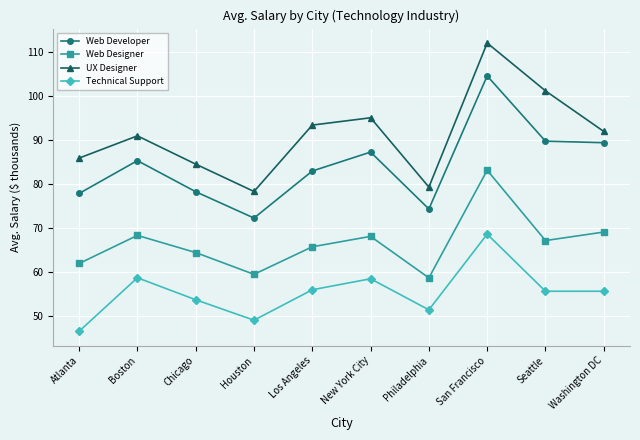

Rank the categories by UX Designer value from lowest to highest.

Houston, Philadelphia, Chicago, Atlanta, Boston, Washington DC, Los Angeles, New York City, Seattle, San Francisco